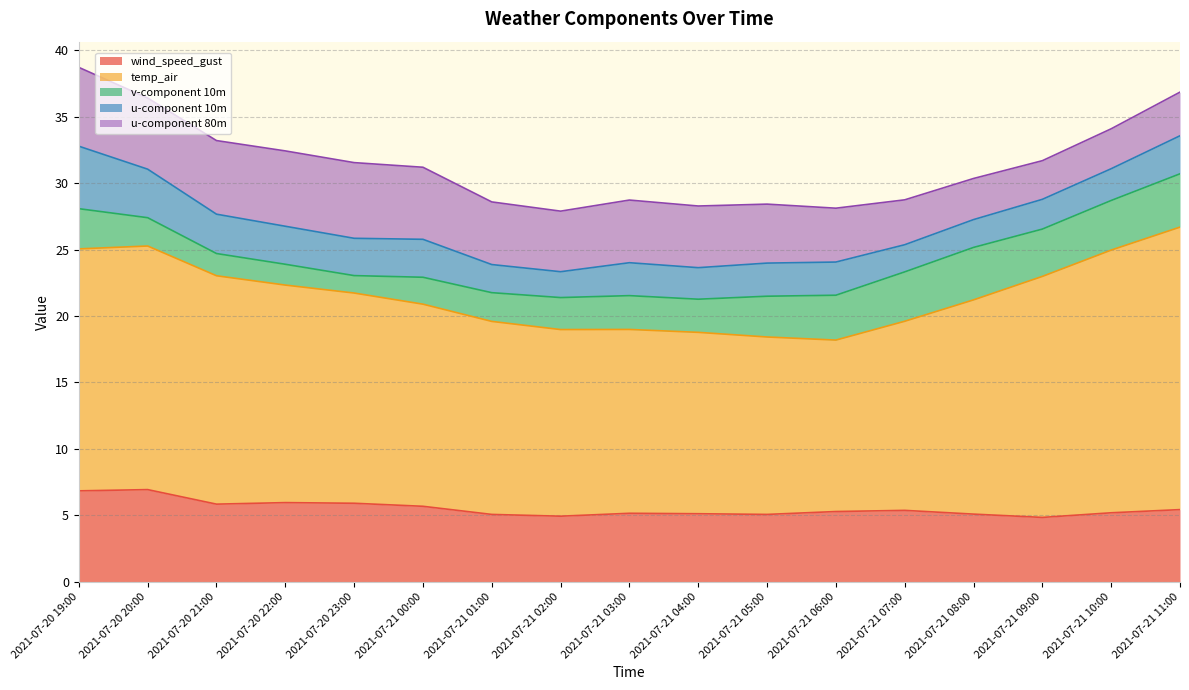

Where is the first local minimum for temp_air?

2021-07-21 06:00